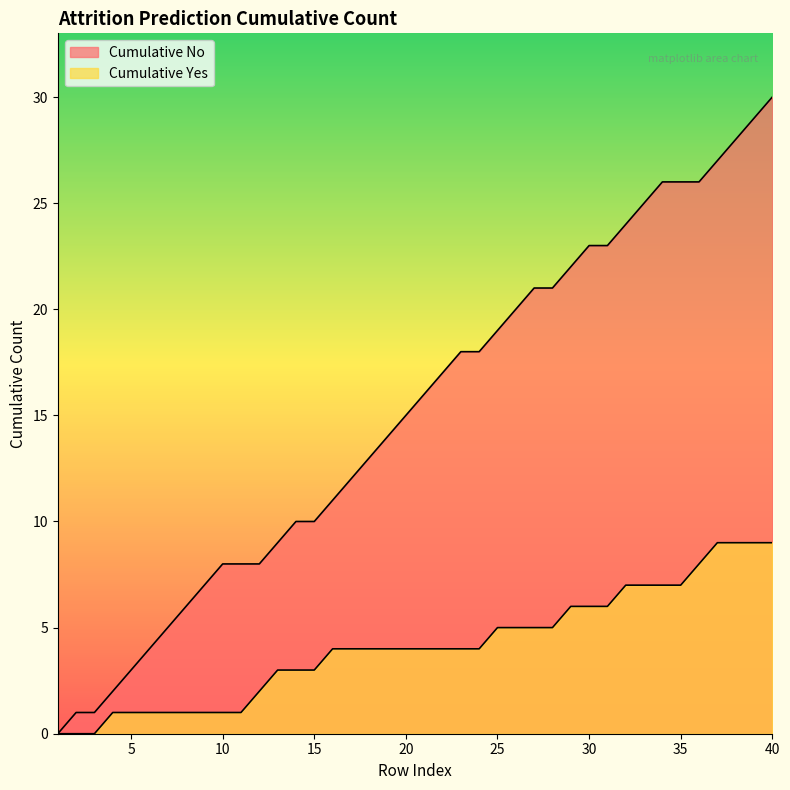

Does the chart display data point markers on the line(s)?

No